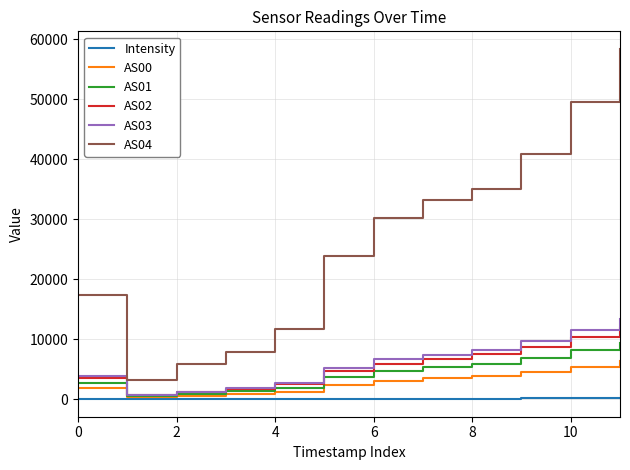

Which series has the largest total across all categories?

AS04